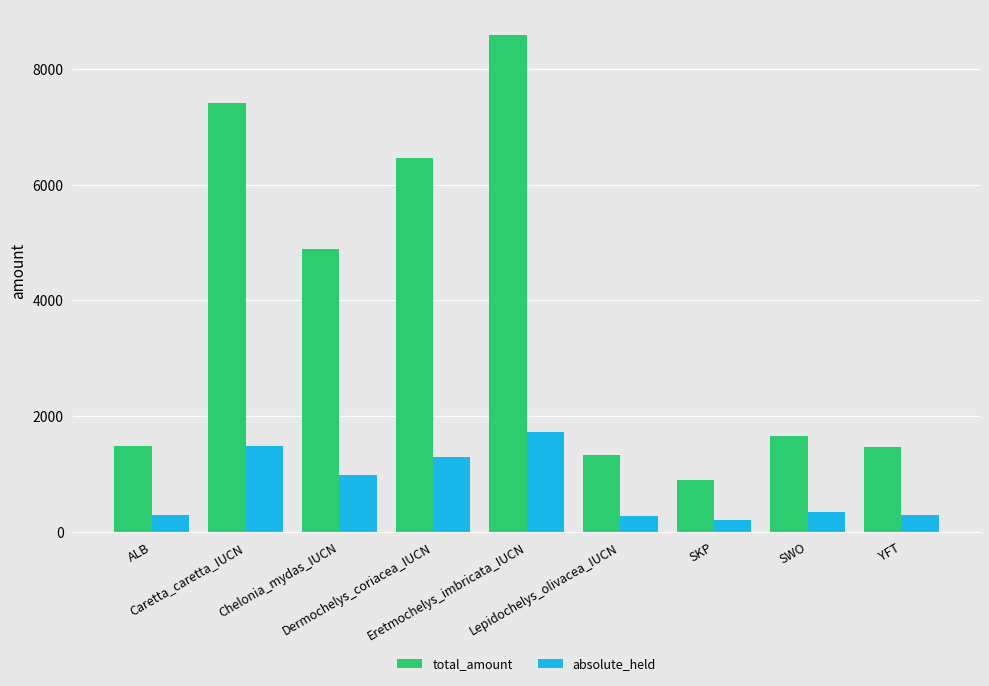

How many bars are there in total?

18